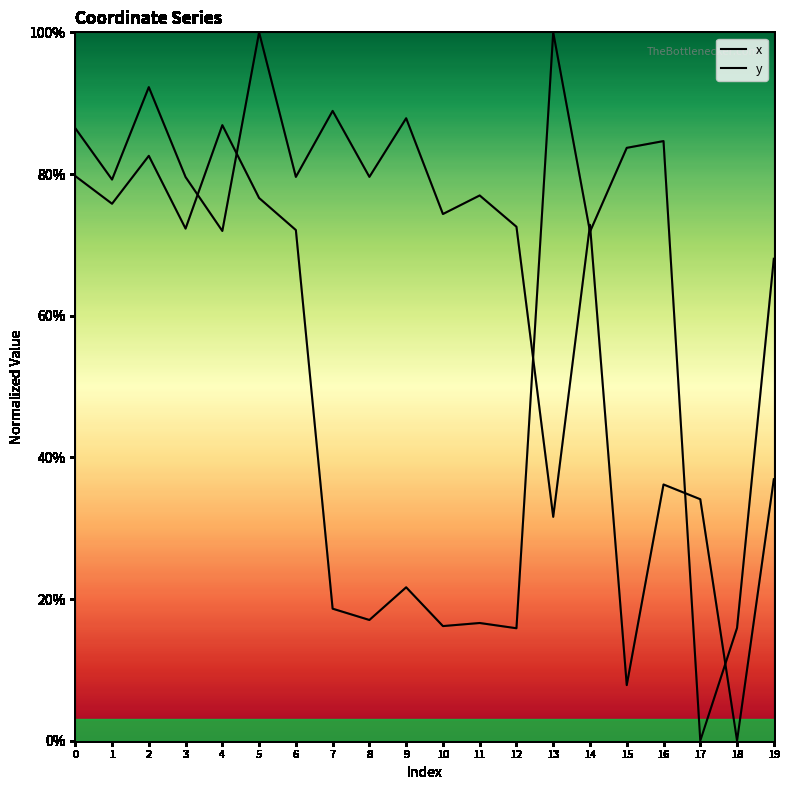

Count the number of categories in the chart.

20